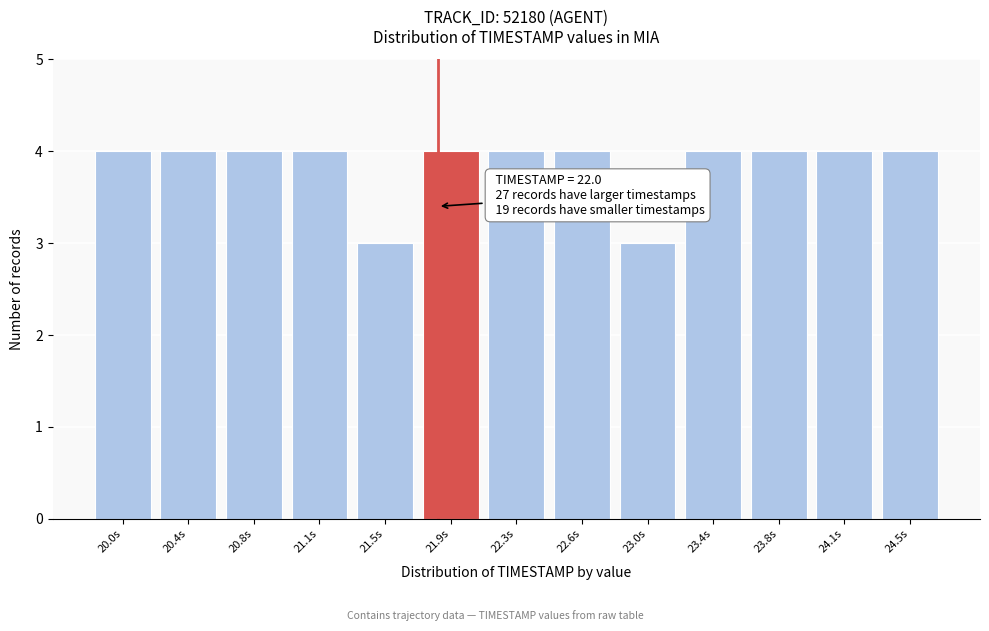

Reading right to left, extract all data points from this chart.

24.5s=4	24.1s=4	23.8s=4	23.4s=4	23.0s=3	22.6s=4	22.3s=4	21.9s=4	21.5s=3	21.1s=4	20.8s=4	20.4s=4	20.0s=4